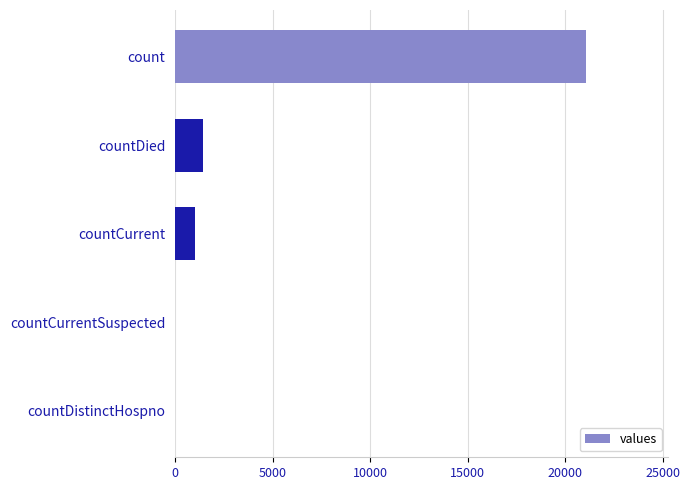

What is the sum of the values at countDied and countCurrent?

2411